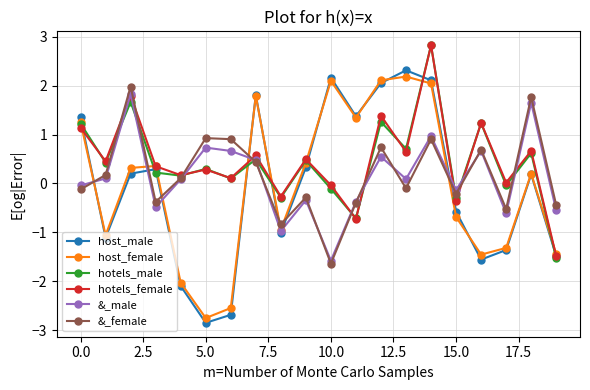

How many positive values does the host_female series have?

11